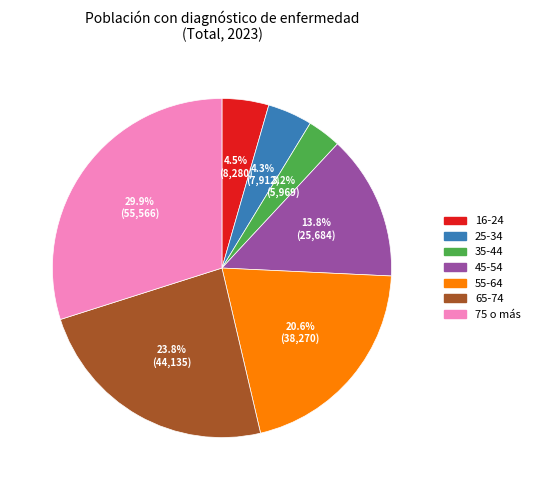

Does 25-34 represent more than half of the total?

No